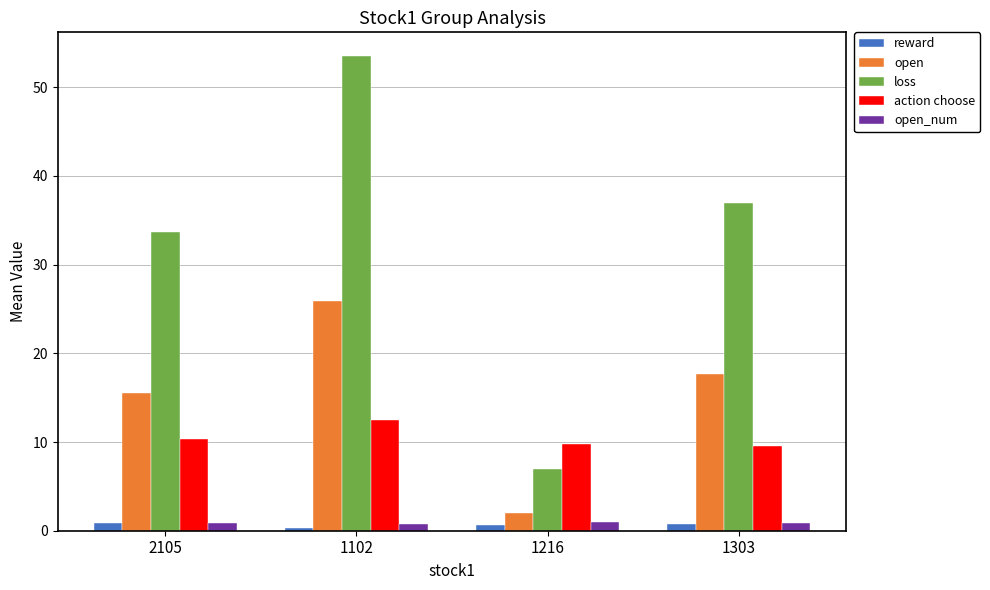

What is the average value of the open_num series?

0.9